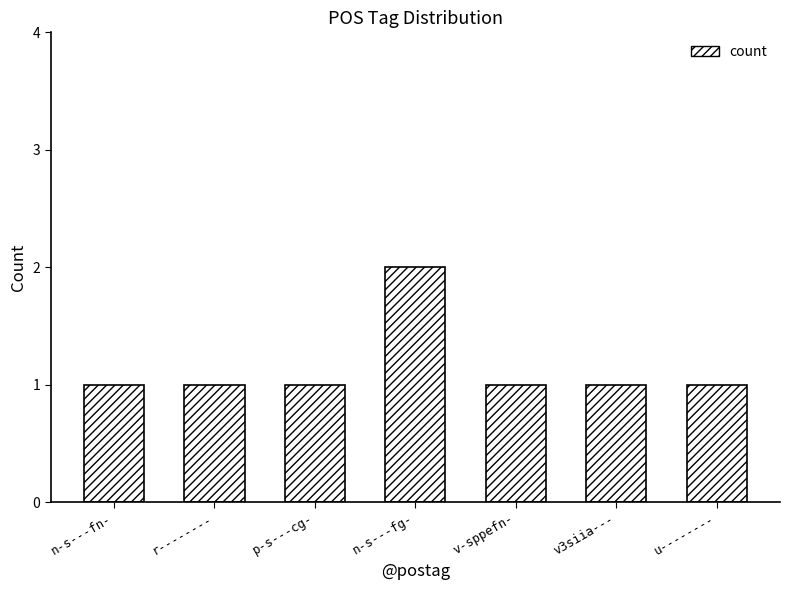

Reading left to right, list all the values displayed in this chart.

n-s---fn-=1	r--------=1	p-s---cg-=1	n-s---fg-=2	v-sppefn-=1	v3siia---=1	u--------=1